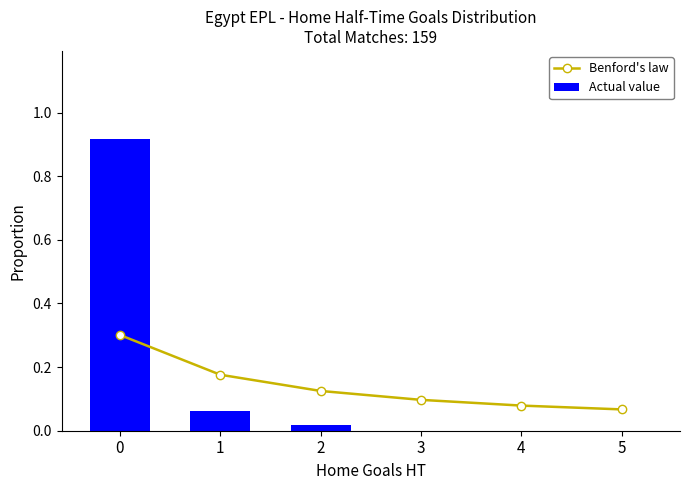

How many categories are shown in the chart?

6